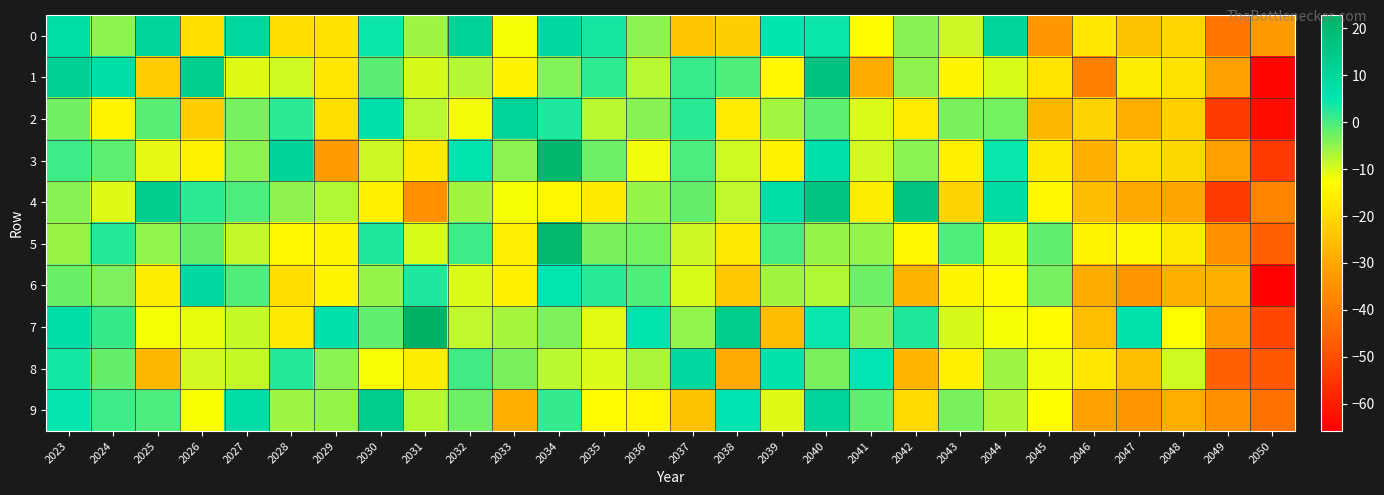

How many categories are shown in the chart?

28